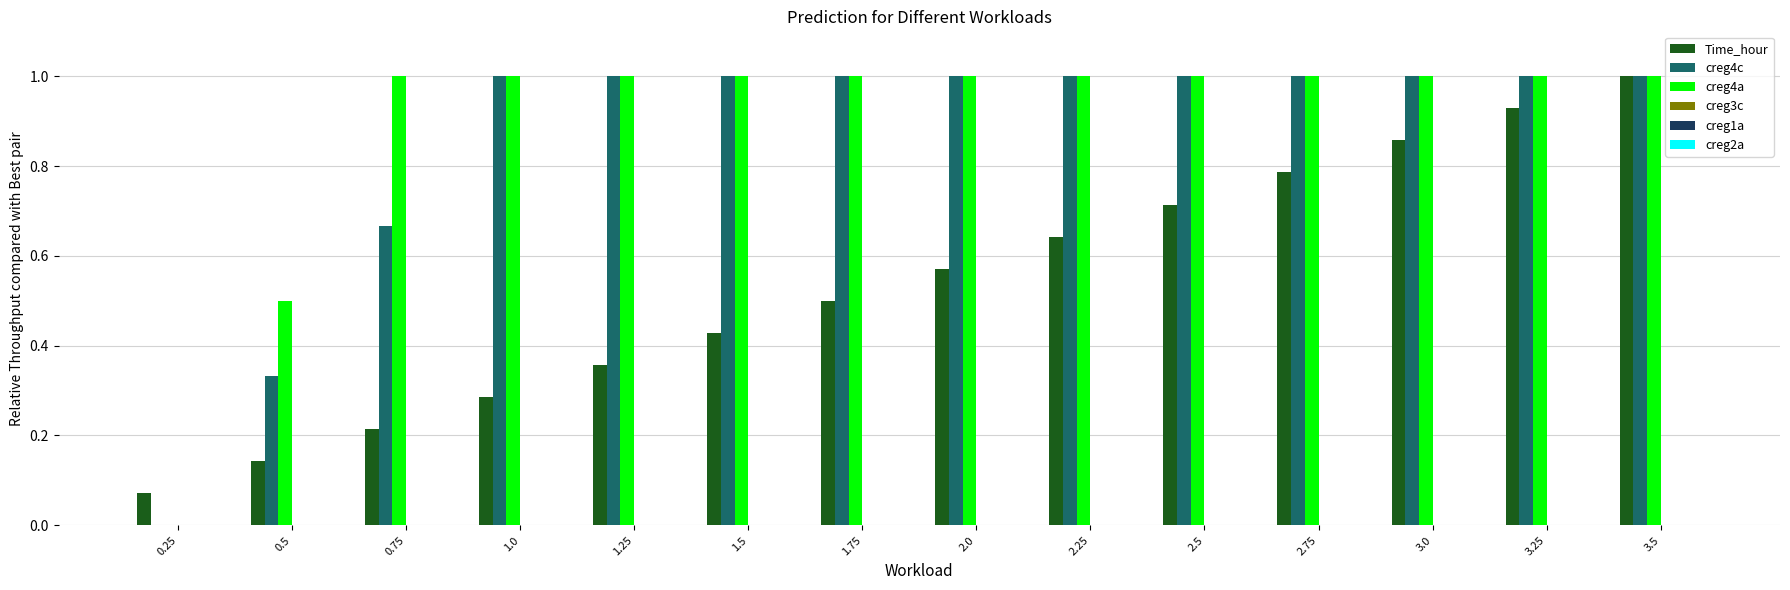

Does the chart contain stacked bars?

No